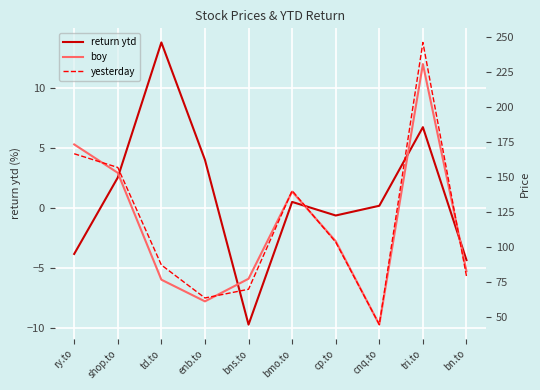

What are all the series names shown in the legend?

return ytd, boy, yesterday